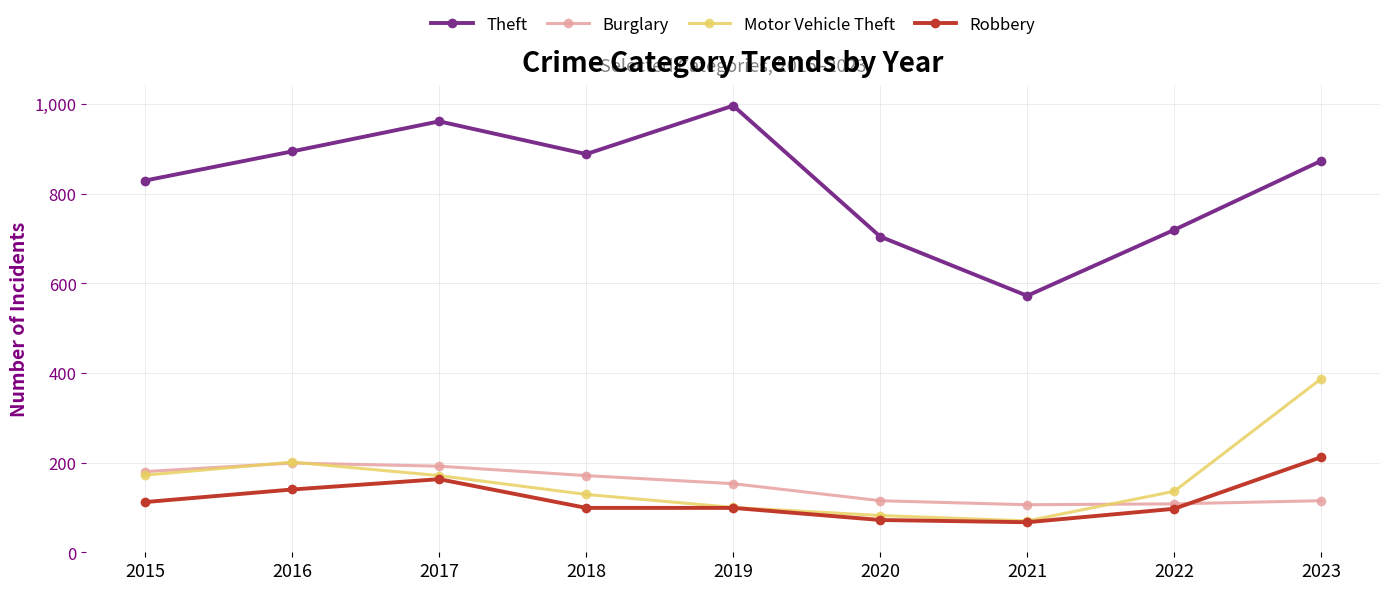

Between 2017 and 2021, which series saw the biggest shift?

Theft